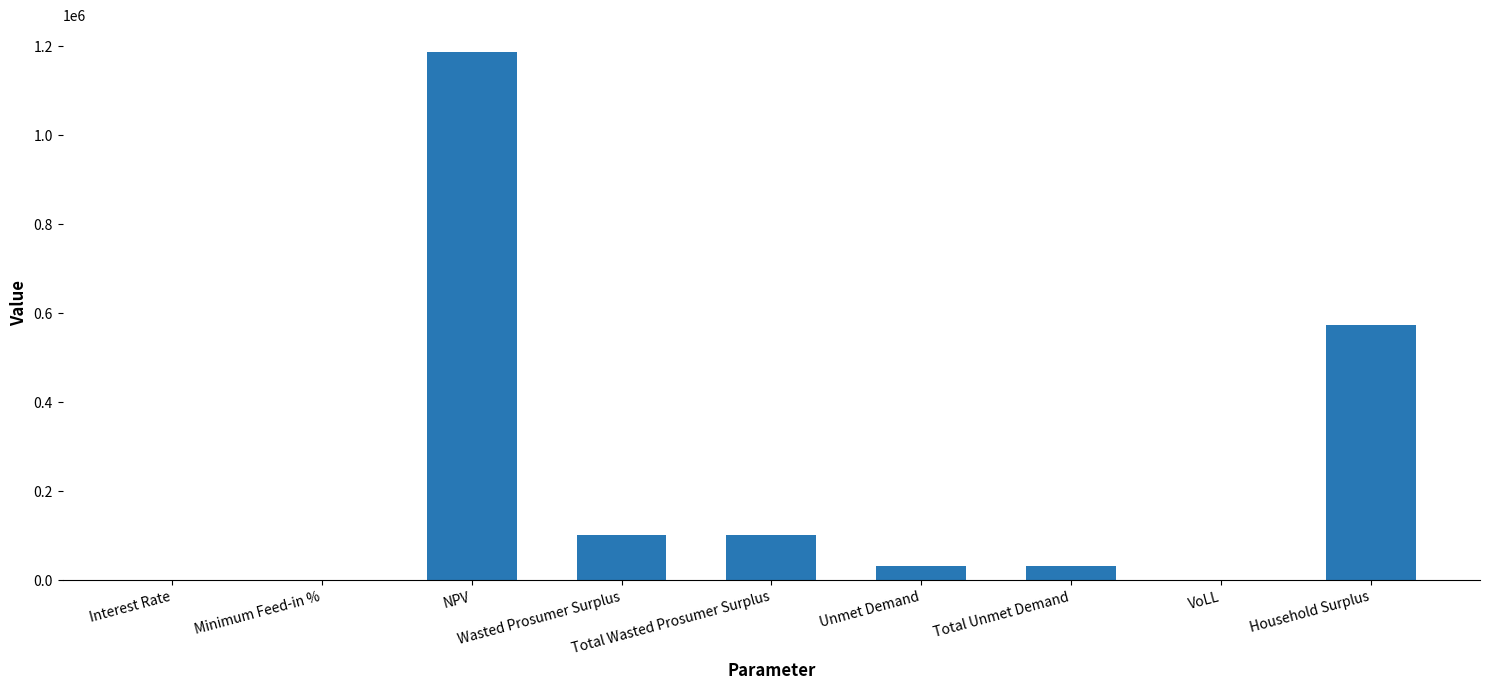

What is the sum of all values?

2031039.8